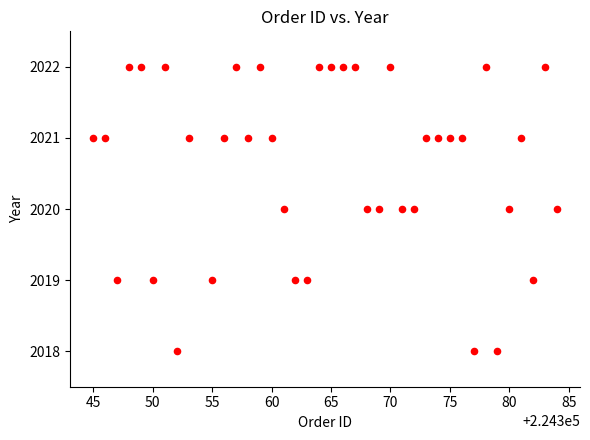

What is the range of Y values (max minus min)?

4